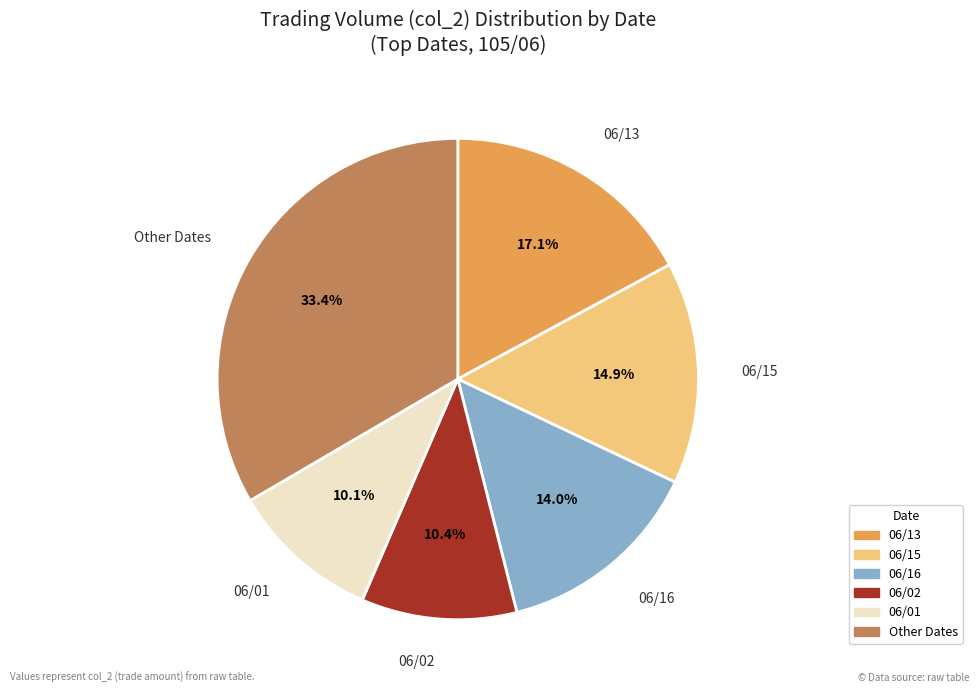

Is there a majority slice in this chart?

No